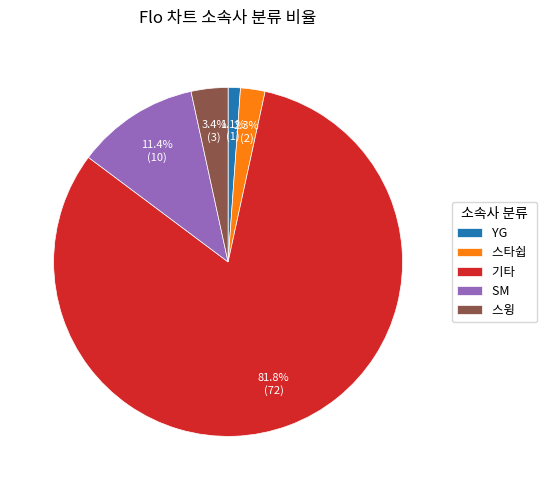

Does 스윙 account for over 50% of the chart?

No